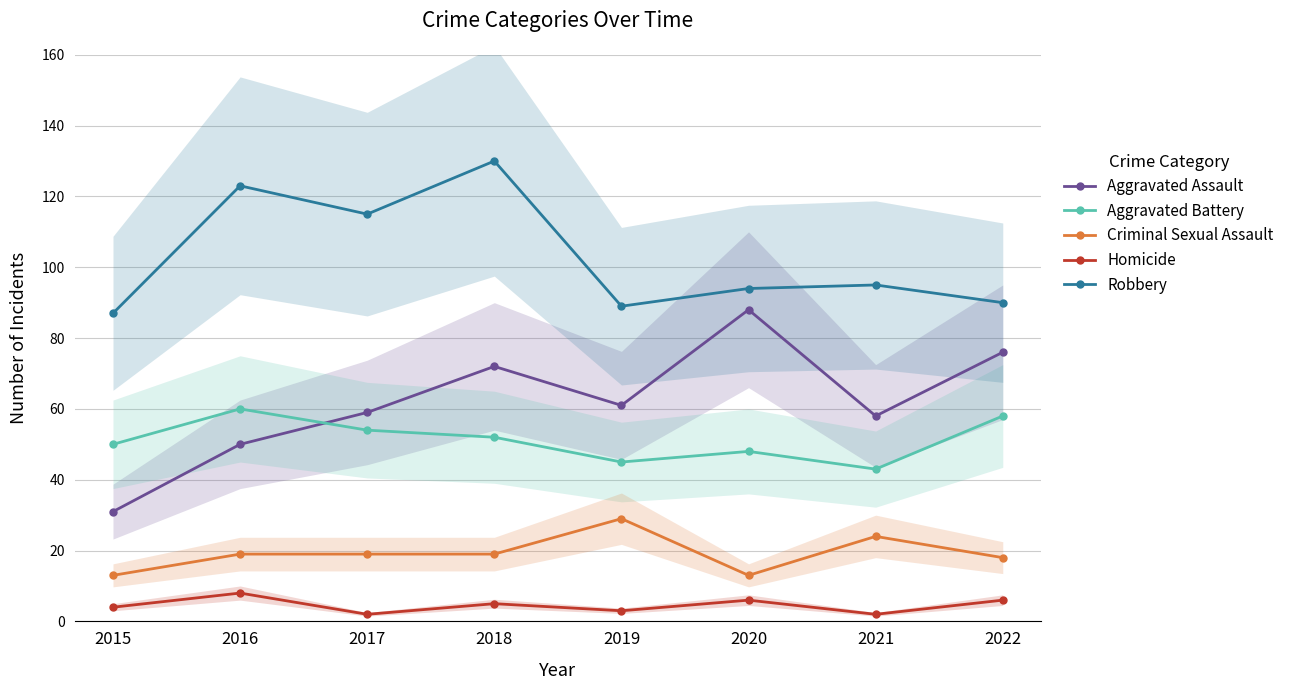

Reading left to right, what are all the values shown in this chart?

Aggravated Assault: 31	50	59	72	61	88	58	76
Aggravated Battery: 50	60	54	52	45	48	43	58
Criminal Sexual Assault: 13	19	19	19	29	13	24	18
Homicide: 4	8	2	5	3	6	2	6
Robbery: 87	123	115	130	89	94	95	90